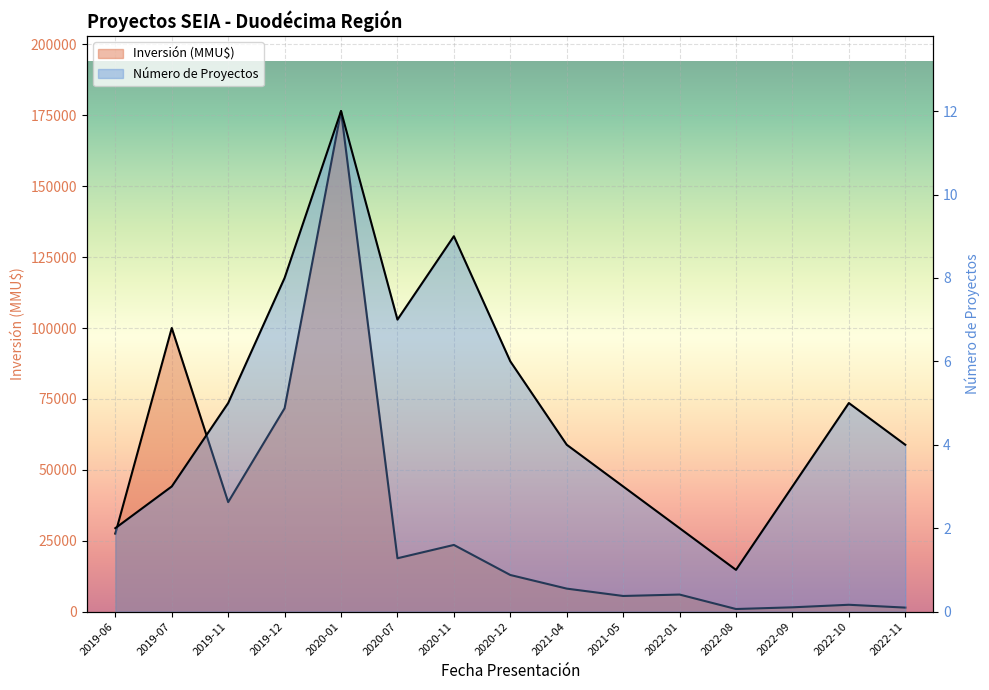

Rank the series by their average value, from highest to lowest.

Inversión (MMU$), Número de Proyectos